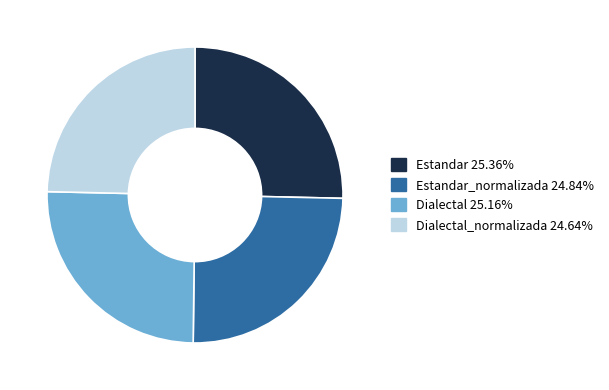

Is there a majority slice in this chart?

No